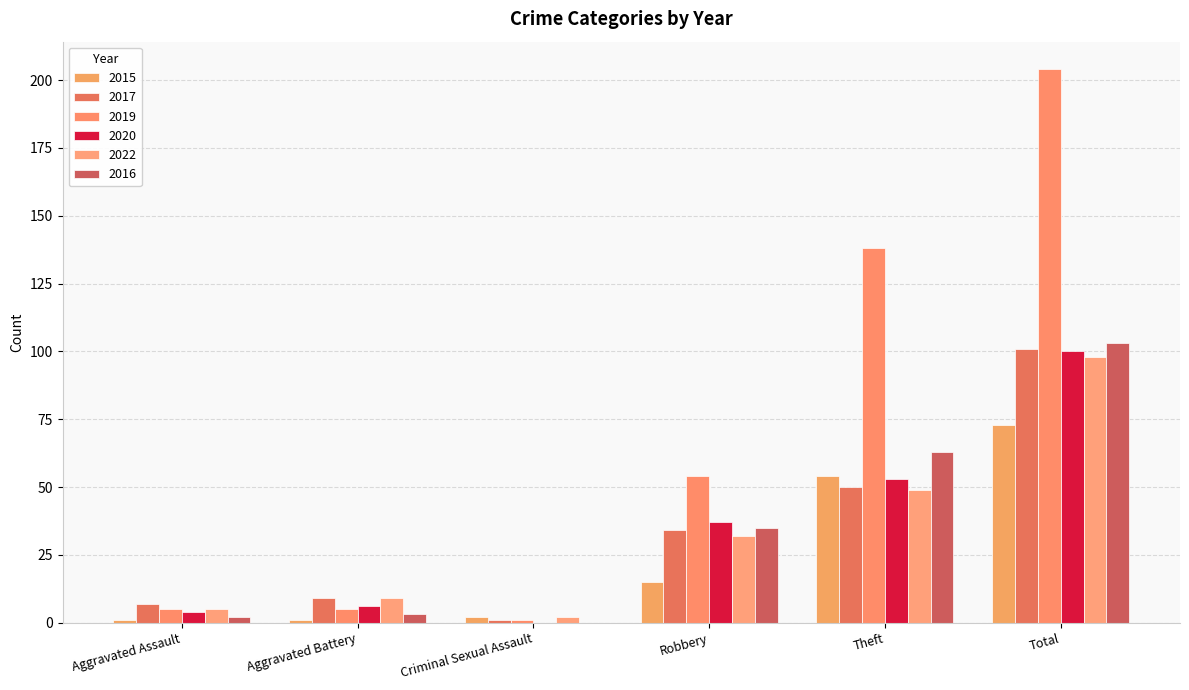

Which series has the largest range (max minus min)?

2019